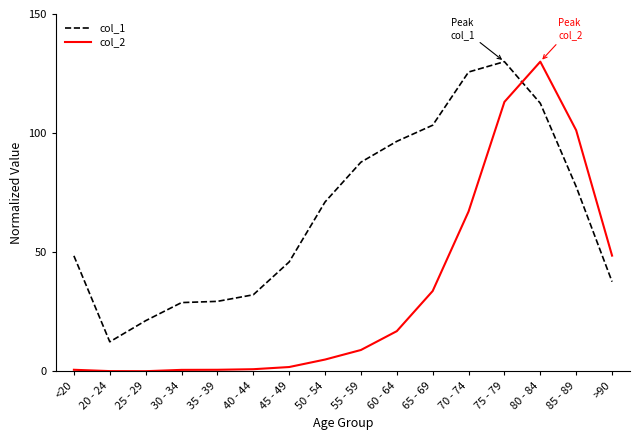

Which series changed the most between <20 and 60 - 64?

col_1